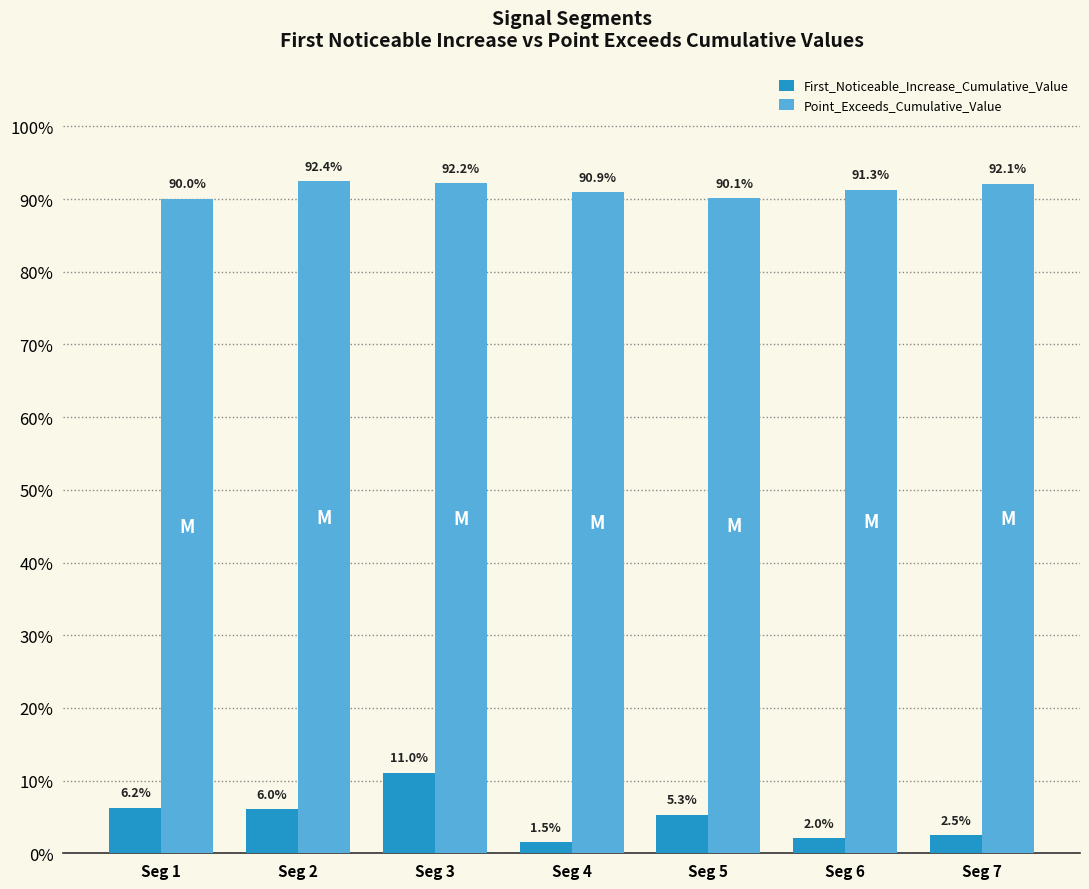

Reading left to right, transcribe all the data shown in this chart.

First_Noticeable_Increase_Cumulative_Value: Seg 1=0.1	Seg 2=0.1	Seg 3=0.1	Seg 4=0.0	Seg 5=0.1	Seg 6=0.0	Seg 7=0.0
Point_Exceeds_Cumulative_Value: Seg 1=0.9	Seg 2=0.9	Seg 3=0.9	Seg 4=0.9	Seg 5=0.9	Seg 6=0.9	Seg 7=0.9